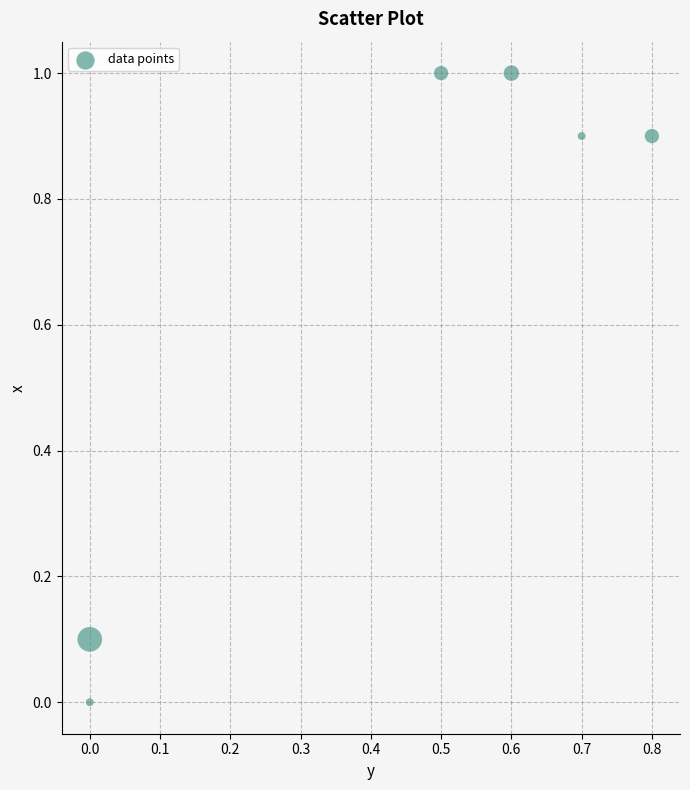

What is the range of X values (max minus min)?

0.8